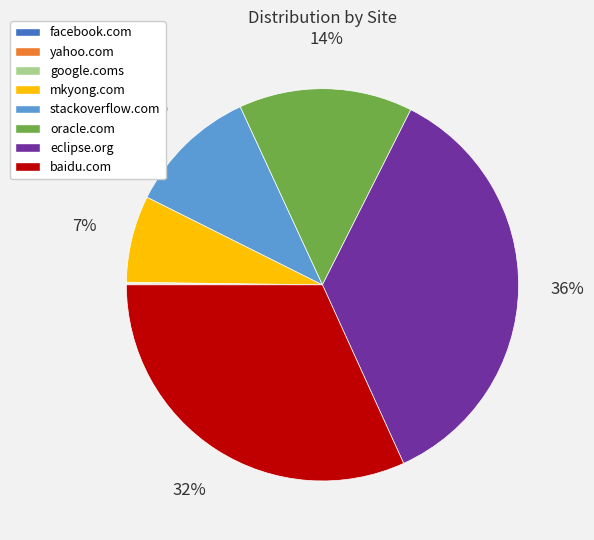

To the nearest percent, what is the average slice percentage?

12%